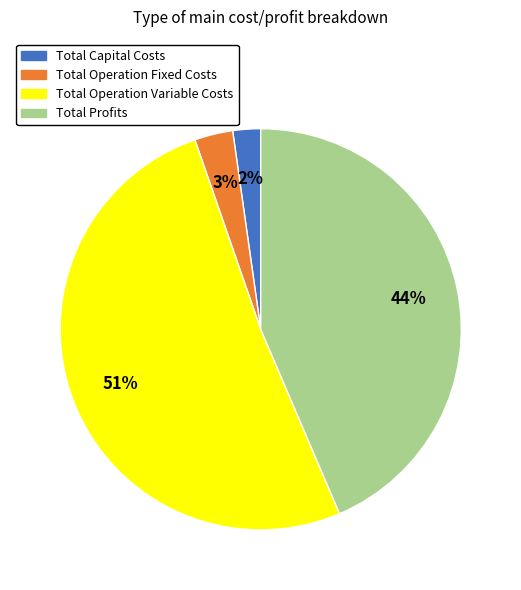

What percentage is the Total Profits slice, to the nearest percent?

44%